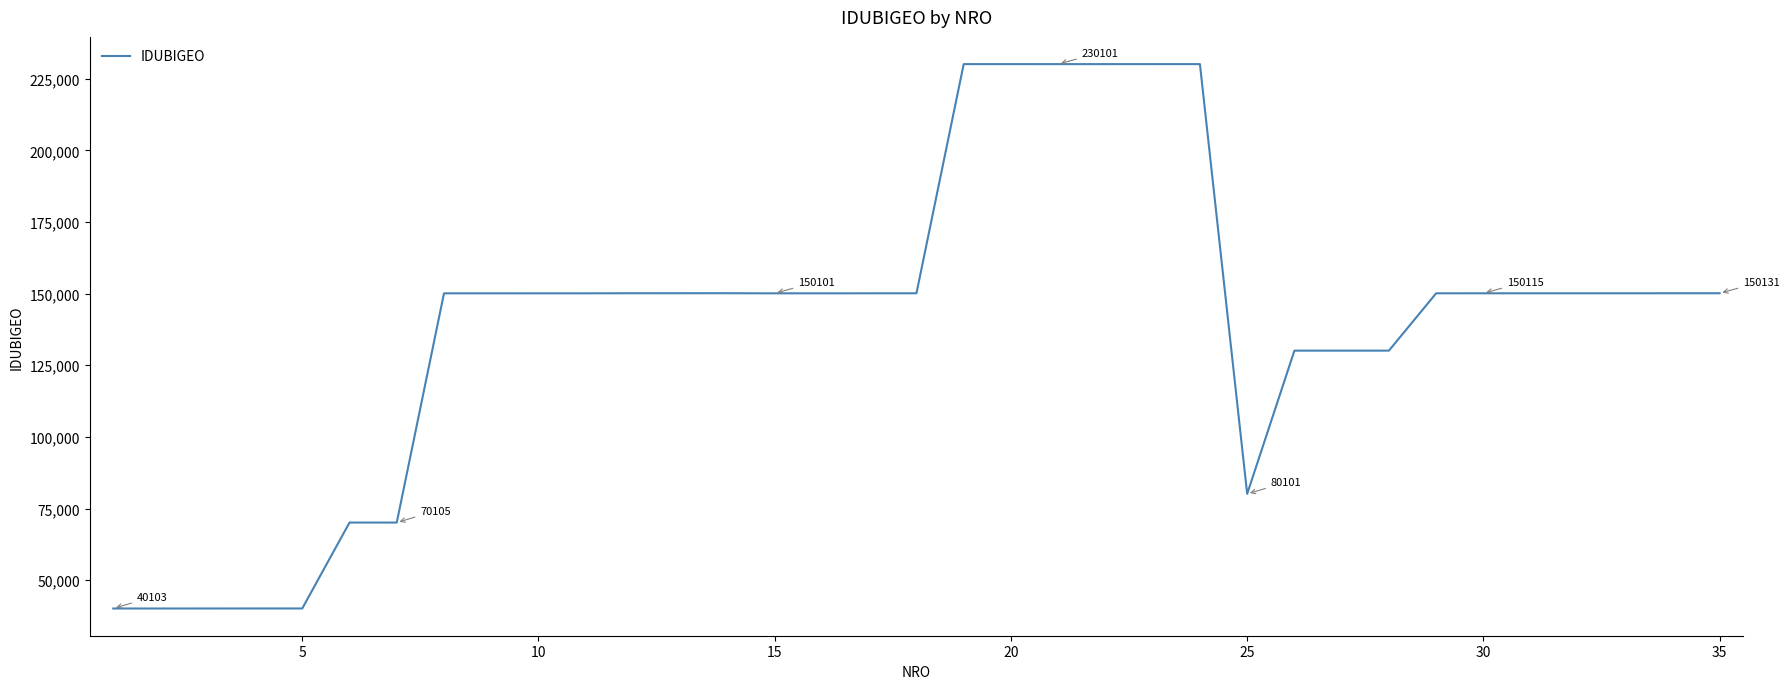

What is the difference between the second highest and second lowest values?

190000